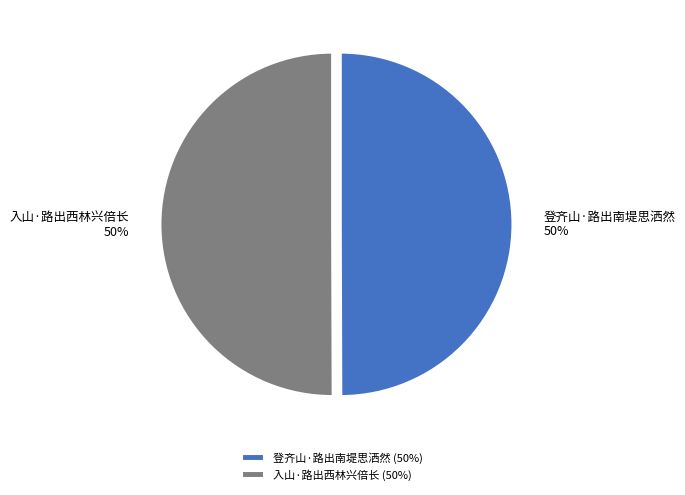

Count the number of slices in the pie.

2